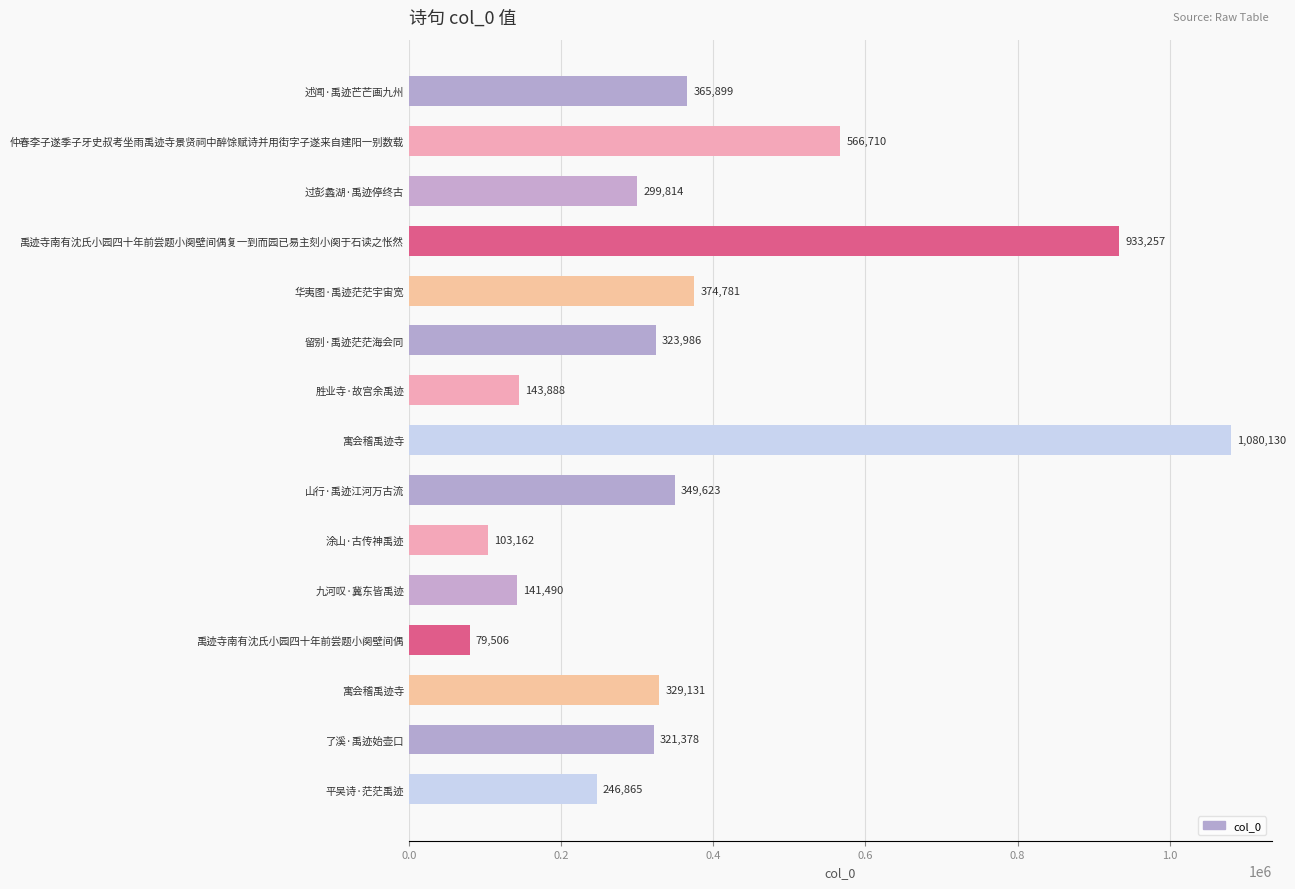

How many bars are there in total?

15